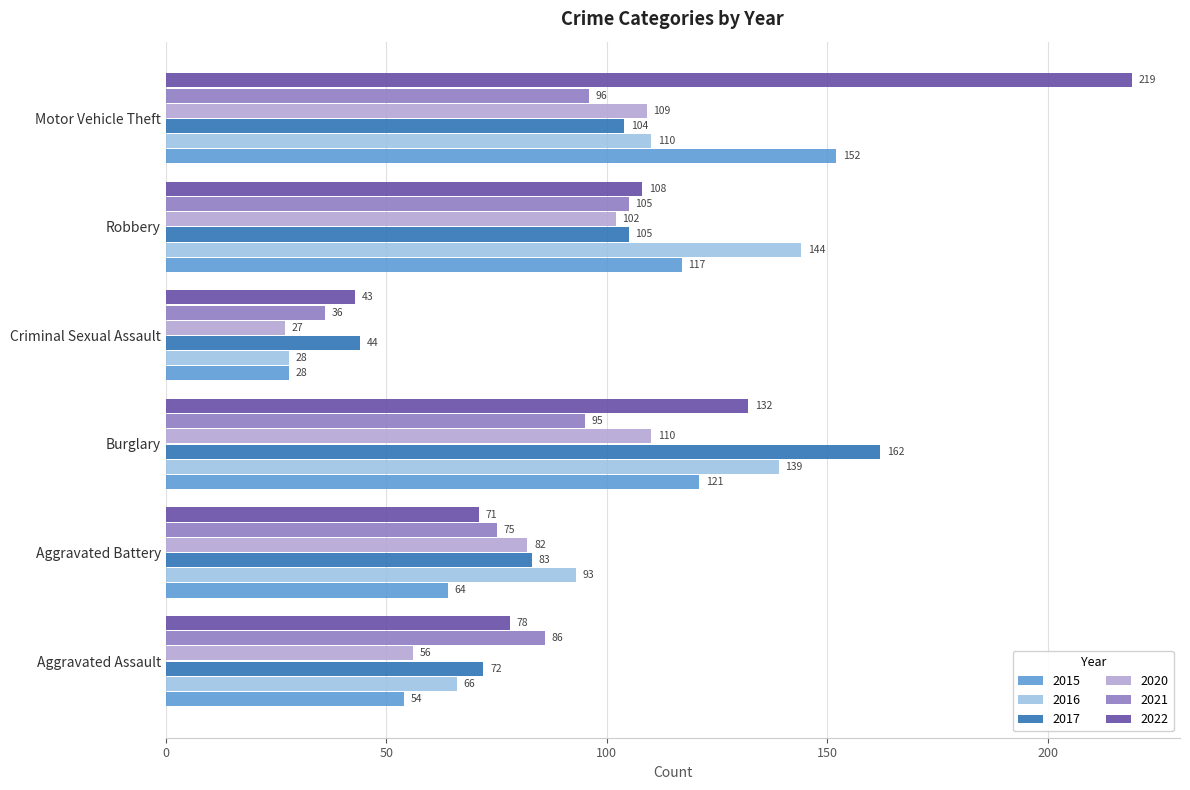

How many distinct data groups are displayed?

6